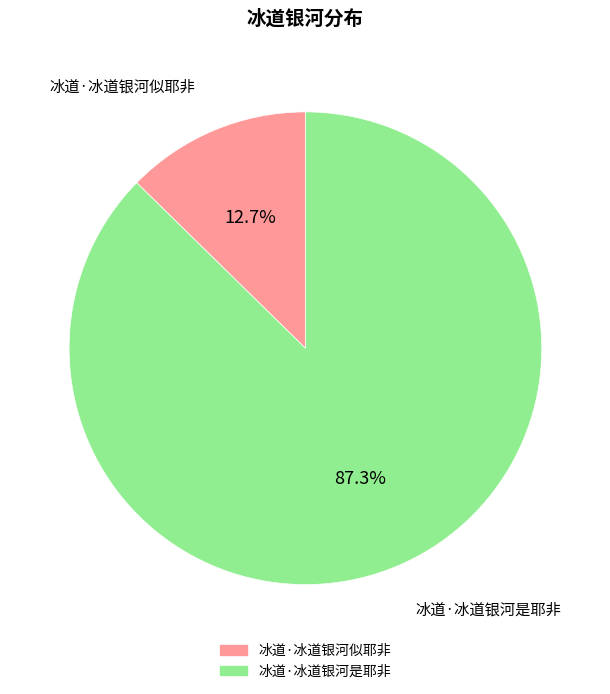

Approximately how many times larger is the value at 冰道·冰道银河是耶非 compared to 冰道·冰道银河似耶非?

6.9